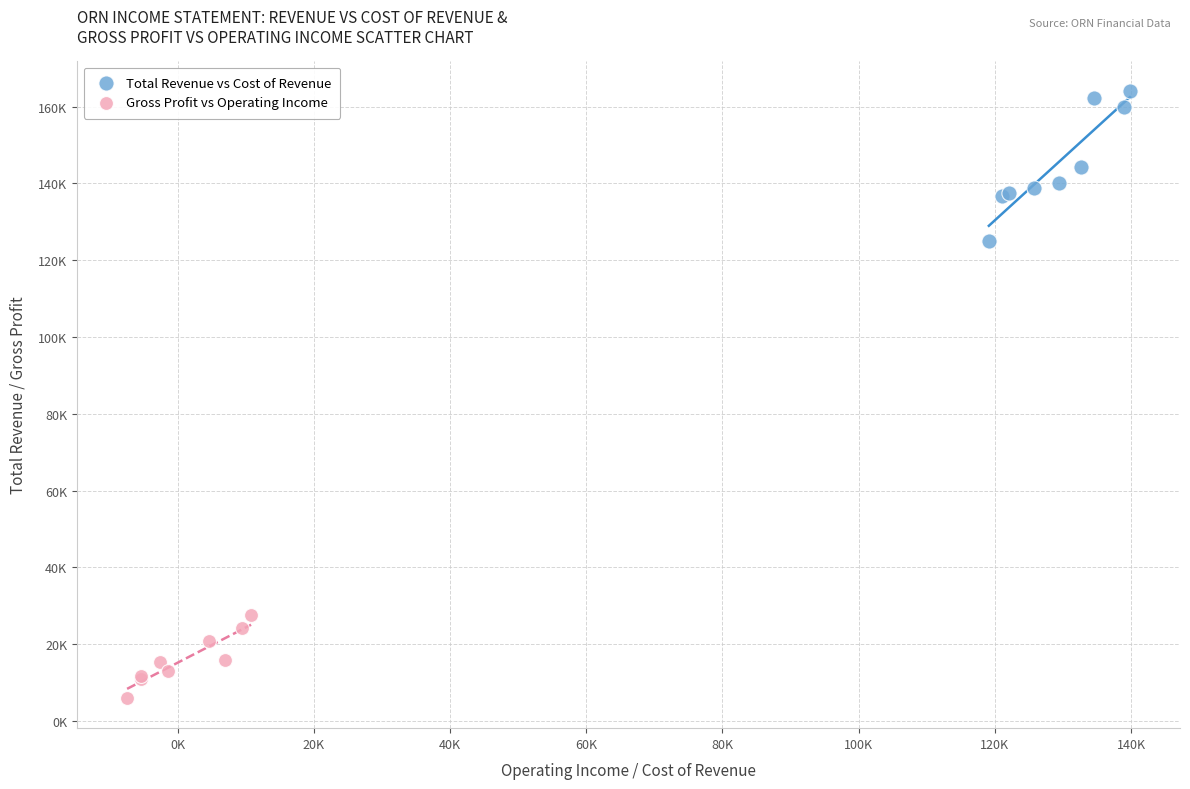

What are all the series names shown in the legend?

Total Revenue vs Cost of Revenue, Gross Profit vs Operating Income